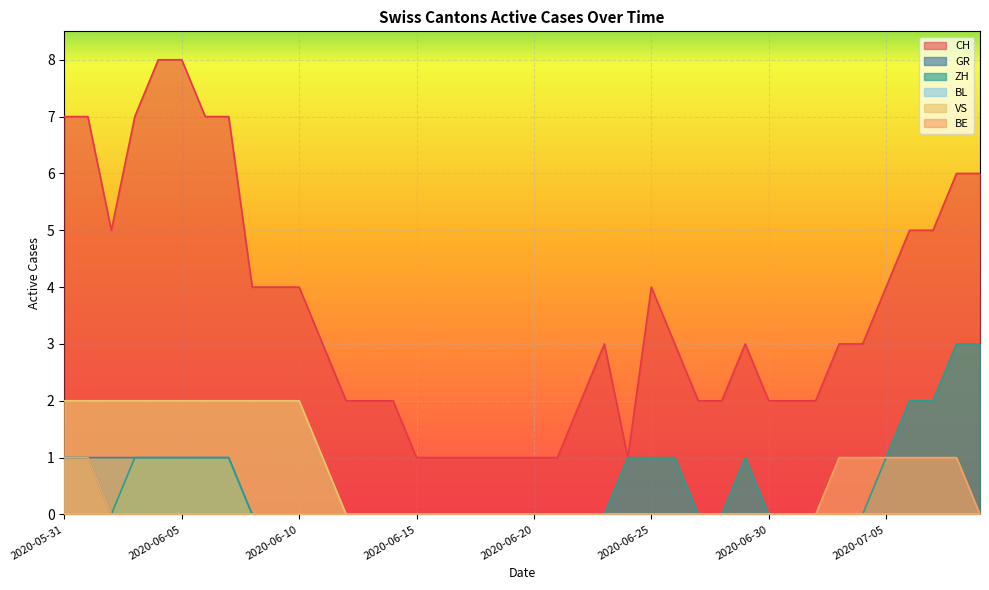

What is the spread (max minus min) of values at 2020-06-13?

2